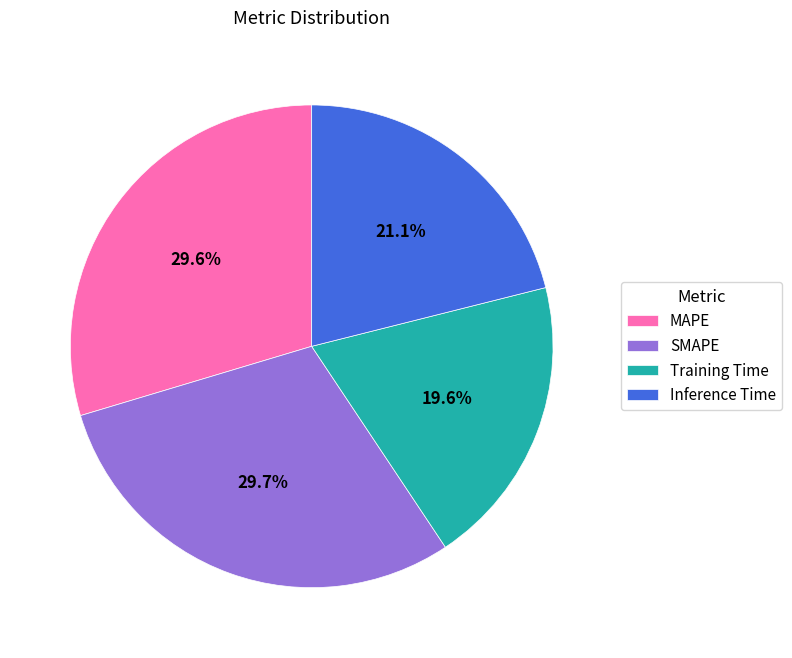

Count the number of slices in the pie.

4